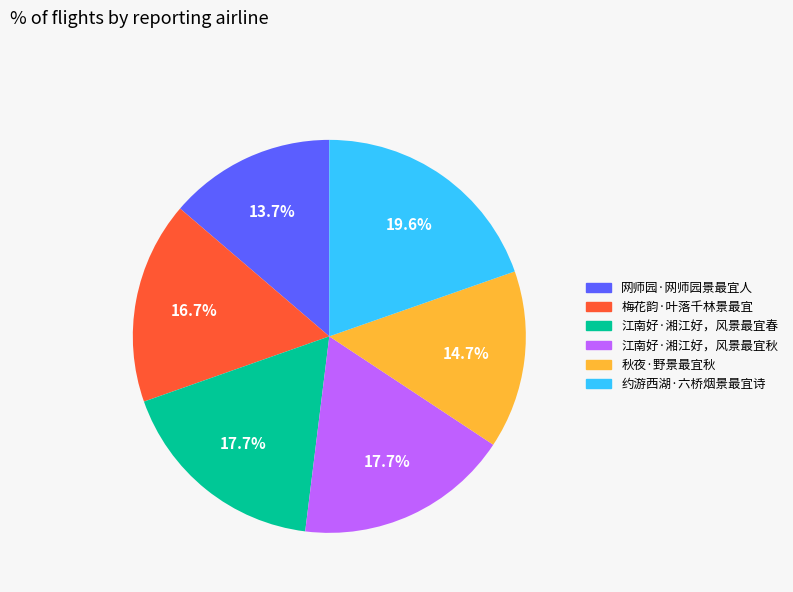

Combined, what portion of the pie is 约游西湖·六桥烟景最宜诗 and 江南好·湘江好，风景最宜秋?

37.3%